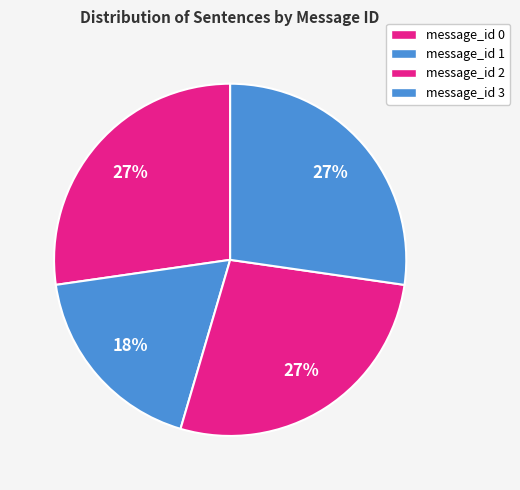

What percentage is the message_id 0 slice, to the nearest percent?

27%